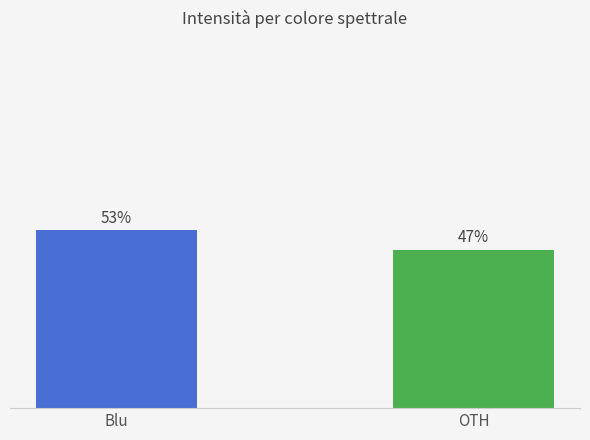

At which category does the chart reach its peak across all series?

Blu